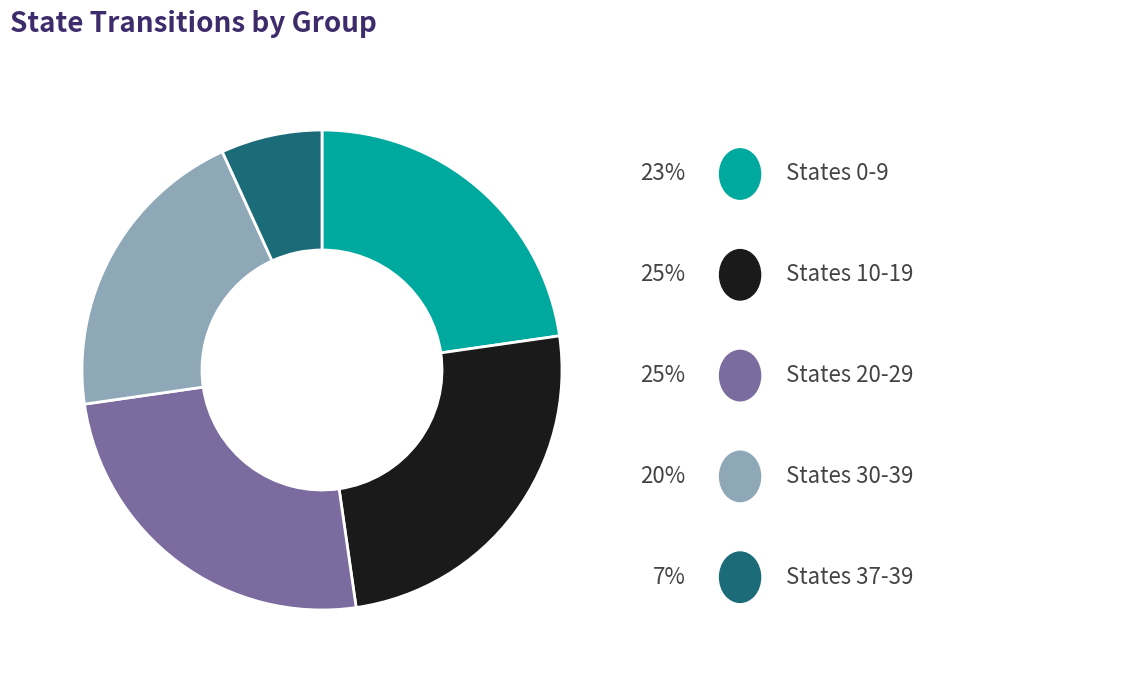

Does any single category account for the majority?

No